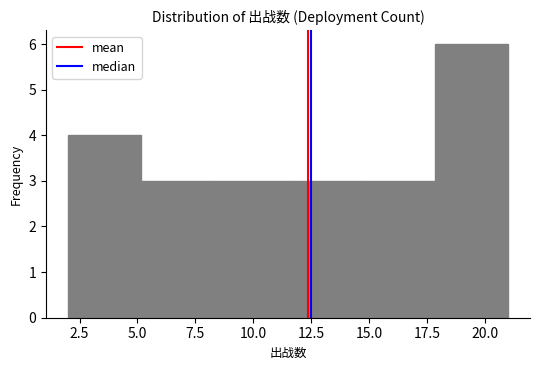

Over which range of the x-axis is the bar tallest?

18.0 to 21.0